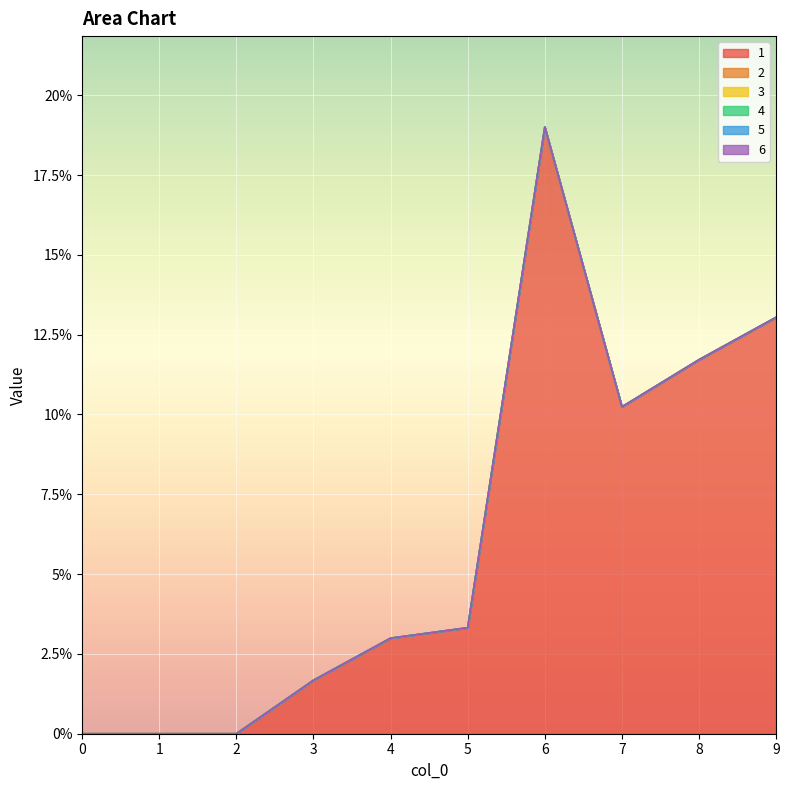

At which category is the sum across all series the highest?

6